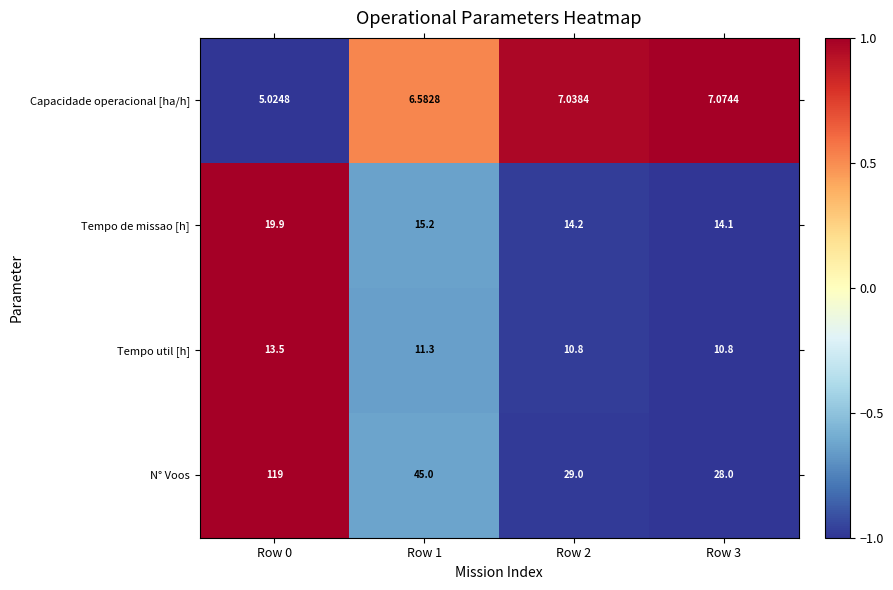

Is the value of Capacidade operacional [ha/h] at Row 0 greater than the value of Tempo util [h] at Row 1?

No